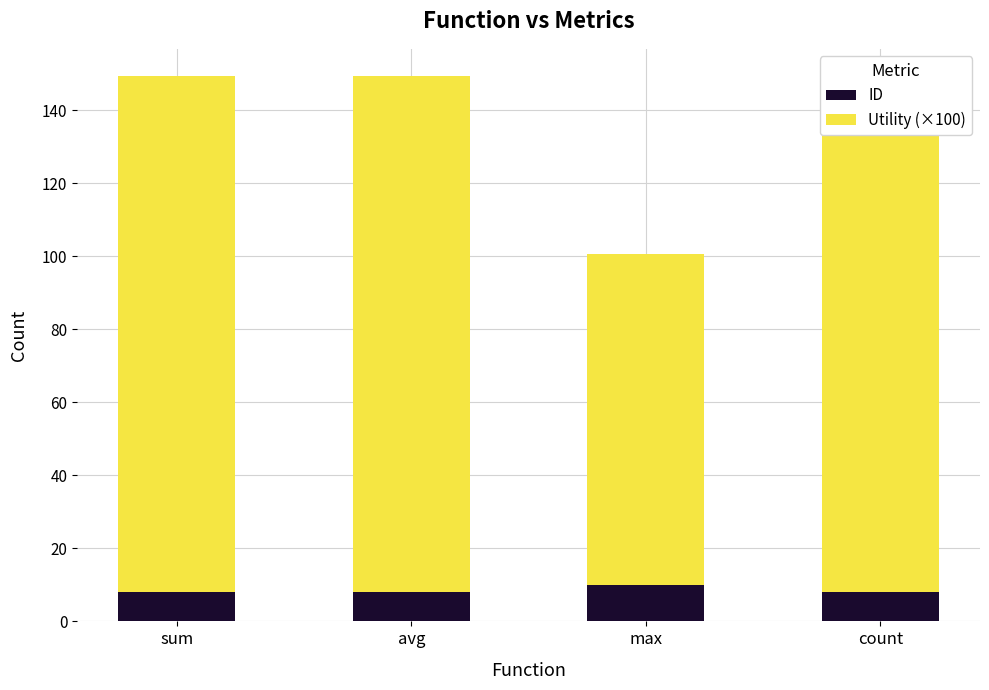

Which series has the widest spread of values?

Utility (×100)